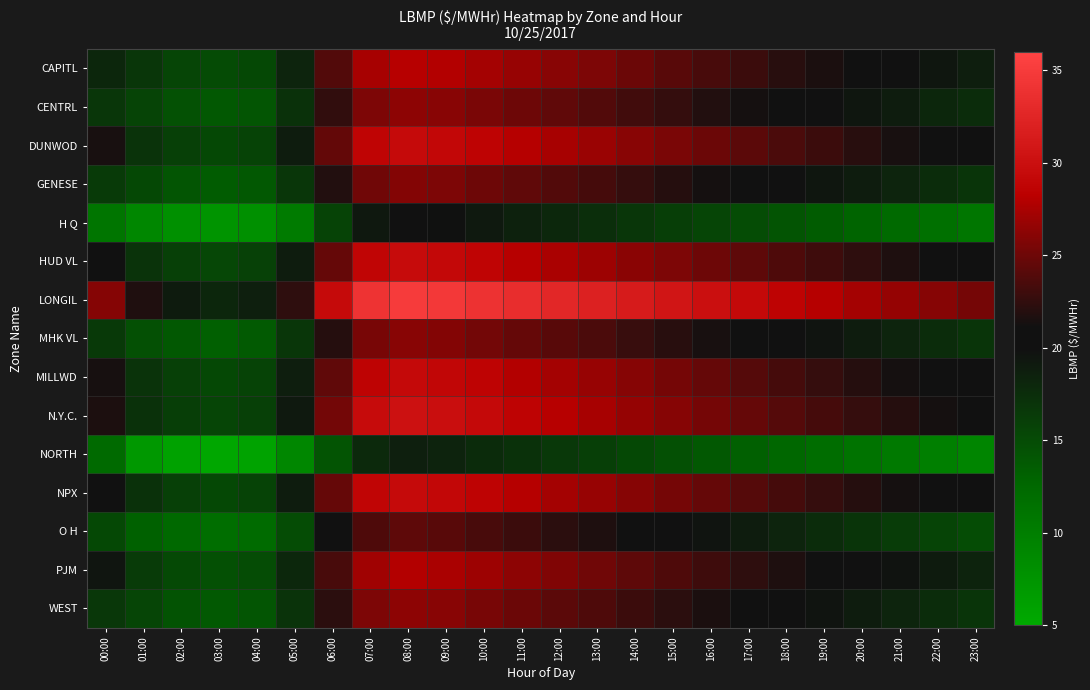

Reading left to right, transcribe all the data shown in this chart.

CAPITL: 00:00=18.1	01:00=16.7	02:00=15.5	03:00=15.0	04:00=15.2	05:00=18.3	06:00=23.8	07:00=27.4	08:00=28.1	09:00=27.9	10:00=27.3	11:00=26.8	12:00=26.1	13:00=25.7	14:00=24.9	15:00=24.1	16:00=23.4	17:00=22.9	18:00=22.1	19:00=21.6	20:00=20.9	21:00=20.1	22:00=19.4	23:00=18.8
CENTRL: 00:00=16.8	01:00=15.6	02:00=14.5	03:00=13.9	04:00=14.1	05:00=17.2	06:00=22.4	07:00=25.7	08:00=26.3	09:00=26.1	10:00=25.6	11:00=25.0	12:00=24.4	13:00=23.9	14:00=23.1	15:00=22.6	16:00=21.9	17:00=21.3	18:00=20.7	19:00=20.0	20:00=19.4	21:00=18.9	22:00=18.1	23:00=17.6
DUNWOD: 00:00=21.4	01:00=17.0	02:00=15.9	03:00=15.2	04:00=15.7	05:00=18.9	06:00=24.6	07:00=28.8	08:00=29.4	09:00=29.1	10:00=28.7	11:00=28.0	12:00=27.4	13:00=26.9	14:00=26.1	15:00=25.6	16:00=24.9	17:00=24.2	18:00=23.6	19:00=22.9	20:00=22.1	21:00=21.4	22:00=20.8	23:00=20.1
GENESE: 00:00=16.4	01:00=15.2	02:00=14.1	03:00=13.6	04:00=13.9	05:00=16.8	06:00=21.9	07:00=25.1	08:00=25.9	09:00=25.7	10:00=25.0	11:00=24.4	12:00=23.9	13:00=23.3	14:00=22.7	15:00=22.0	16:00=21.3	17:00=20.8	18:00=20.1	19:00=19.4	20:00=18.9	21:00=18.2	22:00=17.6	23:00=16.9
H Q: 00:00=11.0	01:00=8.9	02:00=8.0	03:00=7.5	04:00=7.9	05:00=10.3	06:00=15.7	07:00=19.2	08:00=20.0	09:00=19.8	10:00=19.1	11:00=18.6	12:00=18.0	13:00=17.4	14:00=16.8	15:00=16.1	16:00=15.4	17:00=14.9	18:00=14.2	19:00=13.6	20:00=12.9	21:00=12.2	22:00=11.6	23:00=10.9
HUD VL: 00:00=21.1	01:00=17.0	02:00=15.9	03:00=15.3	04:00=15.8	05:00=18.9	06:00=24.7	07:00=28.9	08:00=29.6	09:00=29.2	10:00=28.8	11:00=28.1	12:00=27.6	13:00=27.0	14:00=26.2	15:00=25.7	16:00=25.0	17:00=24.3	18:00=23.7	19:00=23.0	20:00=22.3	21:00=21.7	22:00=21.0	23:00=20.3
LONGIL: 00:00=26.0	01:00=21.7	02:00=19.0	03:00=18.1	04:00=18.7	05:00=22.3	06:00=29.4	07:00=34.1	08:00=35.0	09:00=34.7	10:00=34.0	11:00=33.5	12:00=32.8	13:00=32.1	14:00=31.3	15:00=30.7	16:00=30.0	17:00=29.3	18:00=28.7	19:00=28.0	20:00=27.3	21:00=26.7	22:00=26.0	23:00=25.3
MHK VL: 00:00=16.5	01:00=14.5	02:00=13.9	03:00=13.2	04:00=13.7	05:00=16.8	06:00=22.0	07:00=25.4	08:00=26.1	09:00=25.9	10:00=25.2	11:00=24.7	12:00=24.1	13:00=23.6	14:00=22.8	15:00=22.1	16:00=21.4	17:00=20.9	18:00=20.2	19:00=19.6	20:00=18.9	21:00=18.2	22:00=17.6	23:00=16.9
MILLWD: 00:00=21.4	01:00=17.0	02:00=15.9	03:00=15.2	04:00=15.7	05:00=18.8	06:00=24.4	07:00=28.7	08:00=29.3	09:00=29.0	10:00=28.6	11:00=27.9	12:00=27.3	13:00=26.8	14:00=26.0	15:00=25.3	16:00=24.7	17:00=24.0	18:00=23.3	19:00=22.7	20:00=22.0	21:00=21.3	22:00=20.7	23:00=20.0
N.Y.C.: 00:00=21.6	01:00=17.2	02:00=16.1	03:00=15.4	04:00=15.9	05:00=19.1	06:00=25.2	07:00=29.6	08:00=30.2	09:00=29.9	10:00=29.3	11:00=28.7	12:00=28.1	13:00=27.4	14:00=26.7	15:00=26.0	16:00=25.3	17:00=24.7	18:00=24.0	19:00=23.3	20:00=22.7	21:00=22.0	22:00=21.3	23:00=20.7
NORTH: 00:00=12.2	01:00=7.0	02:00=5.9	03:00=5.3	04:00=5.8	05:00=8.9	06:00=14.2	07:00=17.9	08:00=18.7	09:00=18.3	10:00=17.7	11:00=17.1	12:00=16.6	13:00=16.0	14:00=15.2	15:00=14.6	16:00=13.9	17:00=13.2	18:00=12.6	19:00=11.9	20:00=11.2	21:00=10.6	22:00=9.9	23:00=9.2
NPX: 00:00=20.6	01:00=17.2	02:00=15.9	03:00=15.2	04:00=15.7	05:00=18.9	06:00=24.7	07:00=28.9	08:00=29.4	09:00=29.1	10:00=28.6	11:00=28.0	12:00=27.3	13:00=26.8	14:00=26.0	15:00=25.3	16:00=24.7	17:00=24.0	18:00=23.3	19:00=22.7	20:00=22.0	21:00=21.3	22:00=20.7	23:00=20.0
O H: 00:00=15.3	01:00=13.2	02:00=12.3	03:00=11.8	04:00=12.1	05:00=14.9	06:00=20.1	07:00=23.7	08:00=24.3	09:00=24.1	10:00=23.4	11:00=22.9	12:00=22.2	13:00=21.7	14:00=20.9	15:00=20.2	16:00=19.6	17:00=18.9	18:00=18.2	19:00=17.6	20:00=16.9	21:00=16.2	22:00=15.6	23:00=14.9
PJM: 00:00=19.5	01:00=16.4	02:00=15.1	03:00=14.6	04:00=14.9	05:00=18.0	06:00=23.4	07:00=27.1	08:00=27.9	09:00=27.6	10:00=27.0	11:00=26.3	12:00=25.8	13:00=25.1	14:00=24.3	15:00=23.7	16:00=23.0	17:00=22.3	18:00=21.7	19:00=21.0	20:00=20.3	21:00=19.7	22:00=19.0	23:00=18.3
WEST: 00:00=16.7	01:00=15.4	02:00=14.3	03:00=13.8	04:00=14.1	05:00=17.0	06:00=22.2	07:00=25.7	08:00=26.3	09:00=26.1	10:00=25.4	11:00=24.9	12:00=24.2	13:00=23.7	14:00=22.9	15:00=22.2	16:00=21.6	17:00=20.9	18:00=20.2	19:00=19.6	20:00=18.9	21:00=18.2	22:00=17.6	23:00=16.9